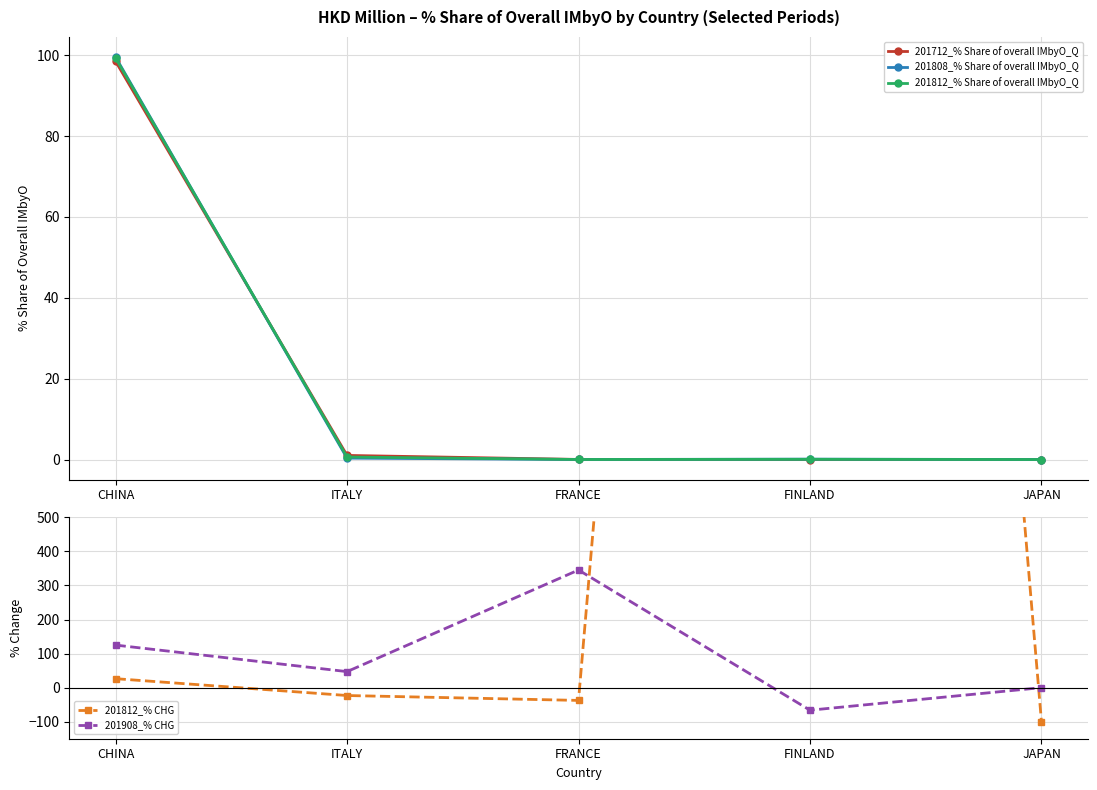

How many data points in 201812_% CHG are above -23?

2